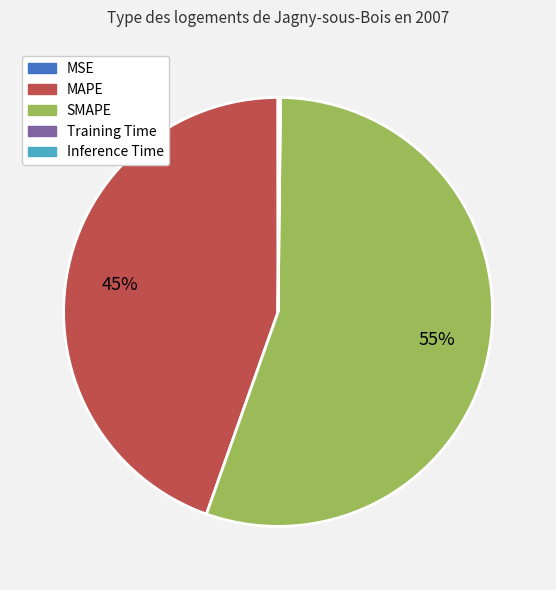

To the nearest percent, what is the average slice percentage?

20%